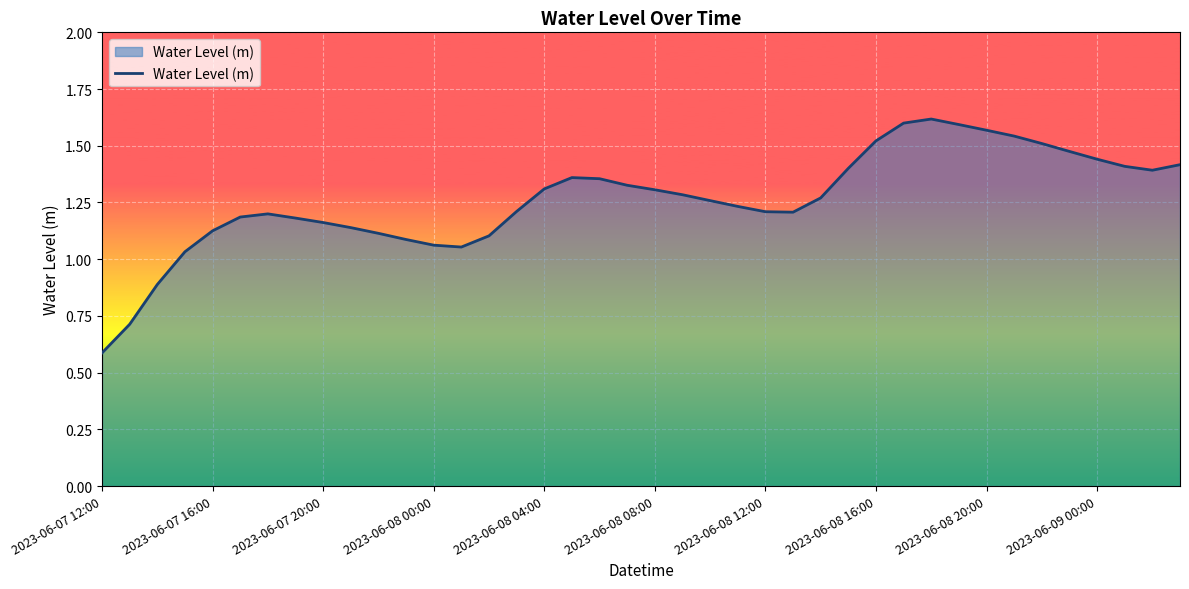

What is the smallest value displayed?

0.6